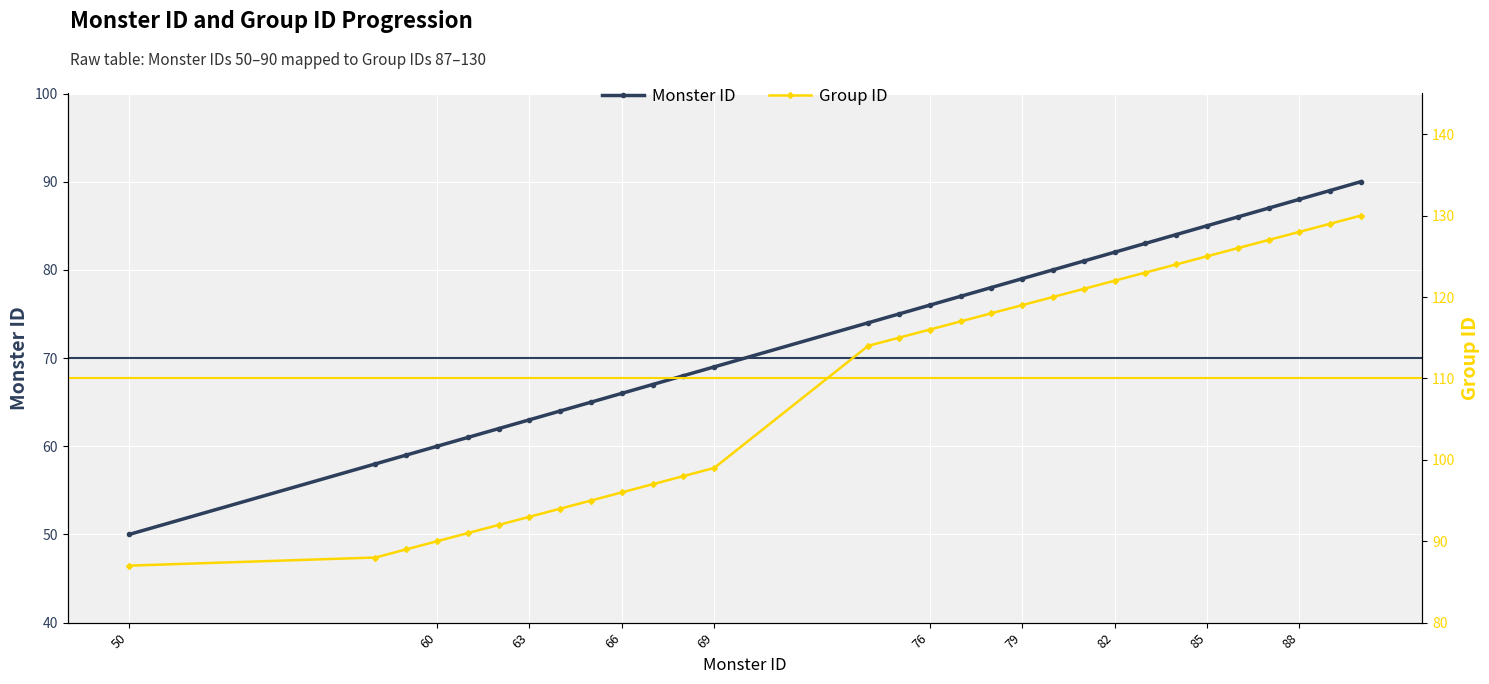

Is this an area chart (filled region under the line)?

No